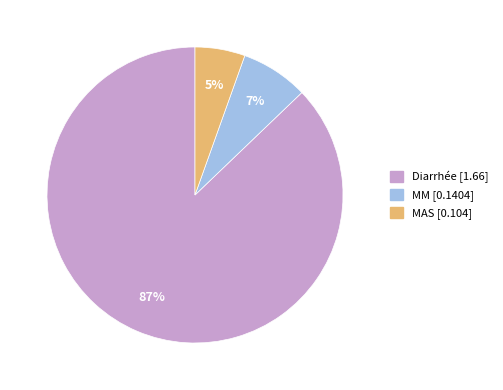

Do MM and MAS together represent more than half of the pie?

No